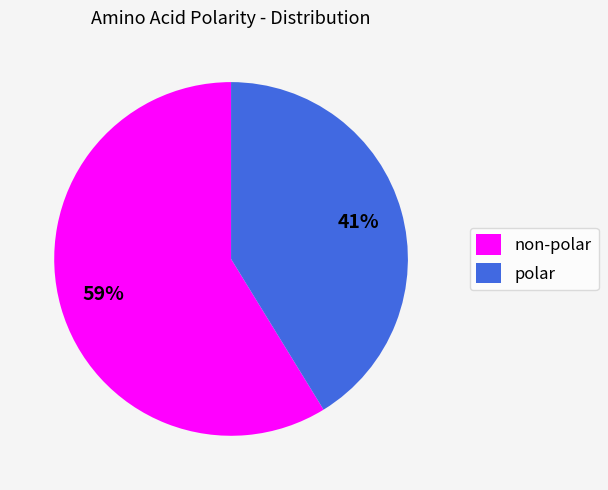

To the nearest percent, what is the difference between the polar and non-polar slice percentages?

18%